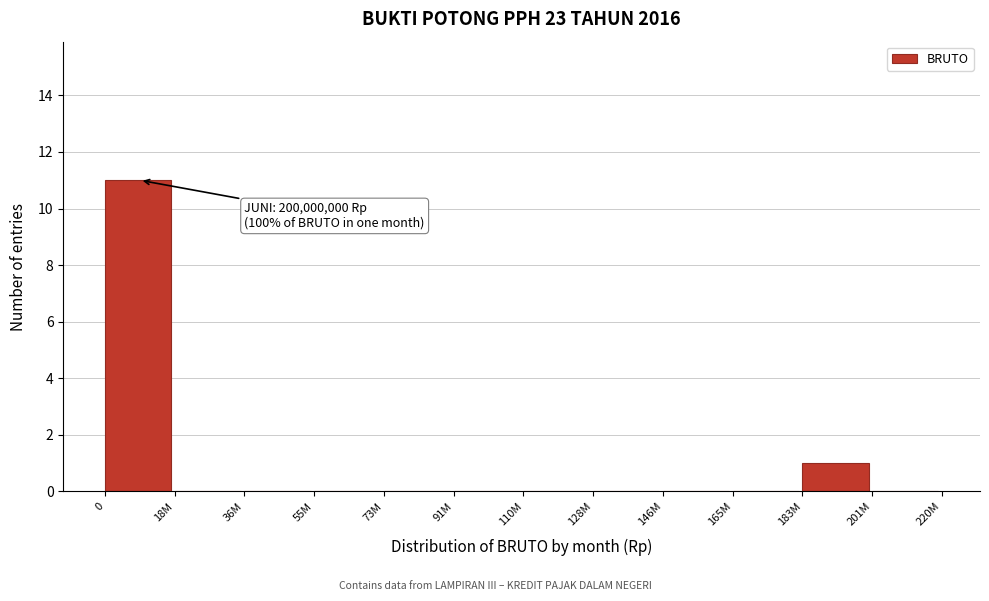

Reading left to right, list all the values displayed in this chart.

0=11	18M=0	36M=0	55M=0	73M=0	91M=0	110M=0	128M=0	146M=0	165M=0	183M=1	201M=0